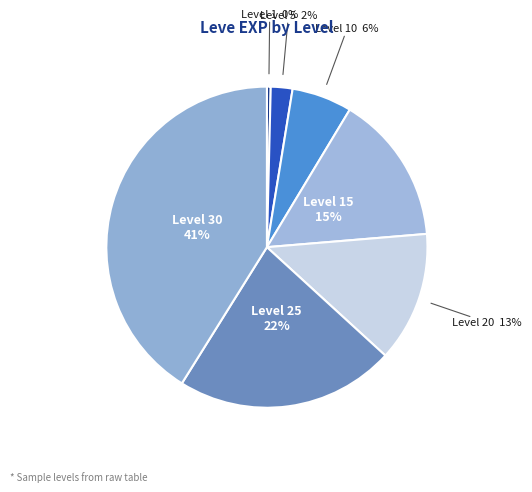

Is the sum of Level 20 and Level 15 greater than half?

No